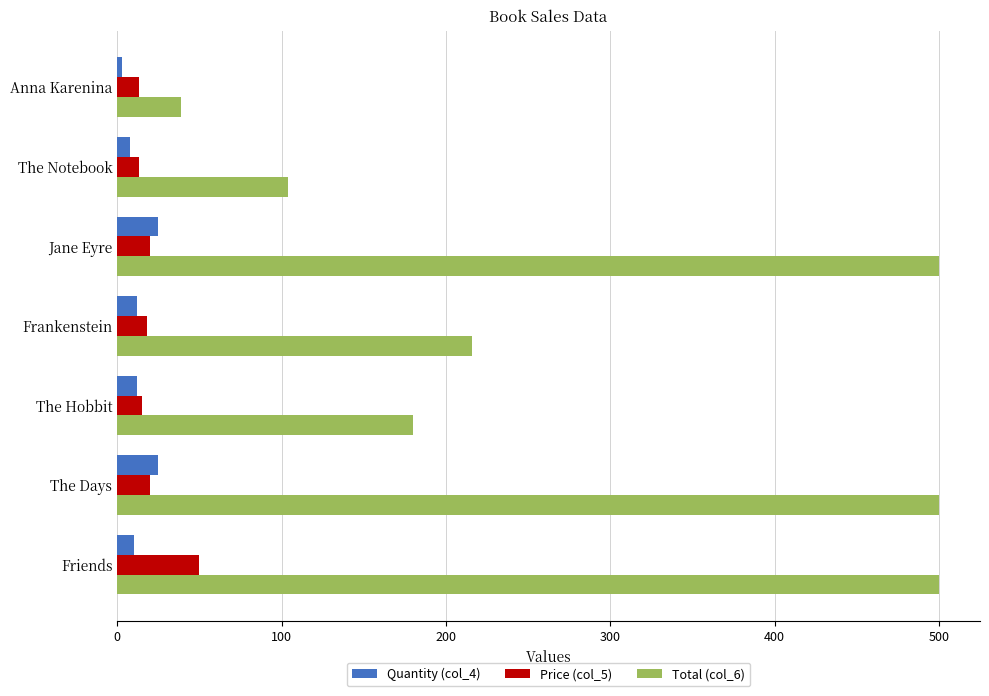

At how many categories does at least one series exceed 418?

3